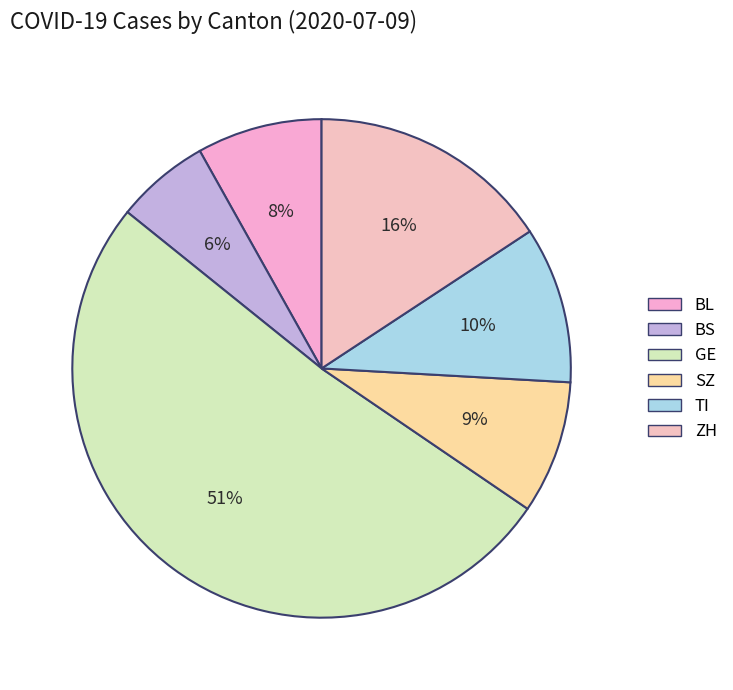

What is the smallest slice in the pie chart?

BS